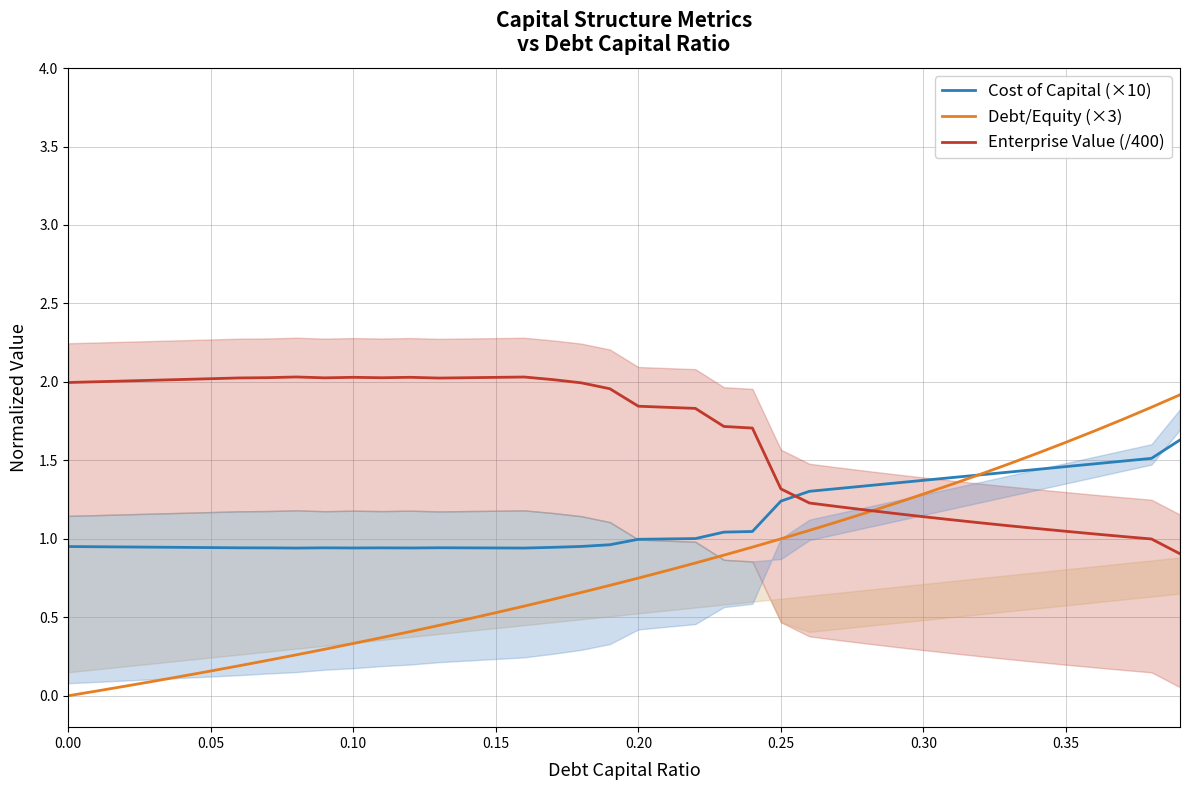

How many times do Enterprise Value (/400) and Cost of Capital (×10) cross each other?

1